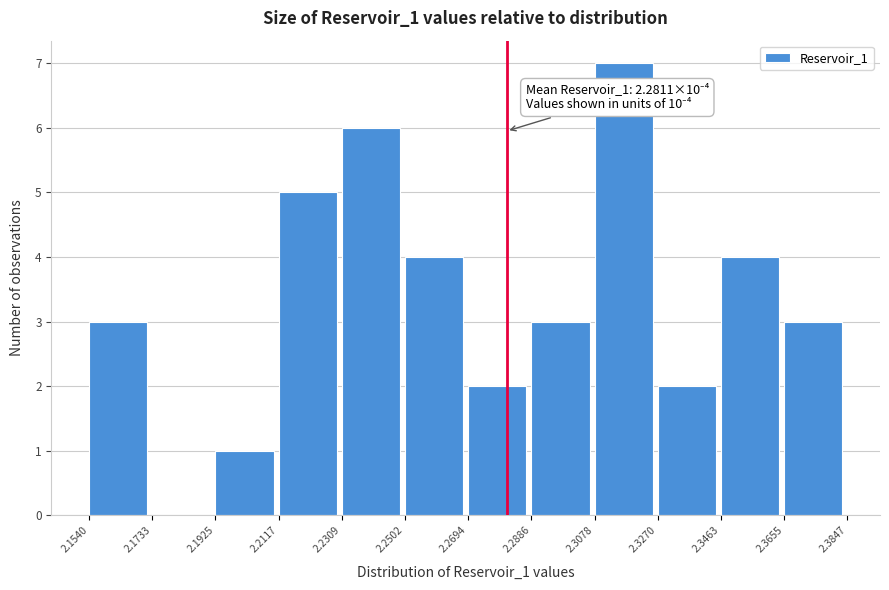

Over which range of the x-axis is the bar tallest?

2.3078 to 2.3270